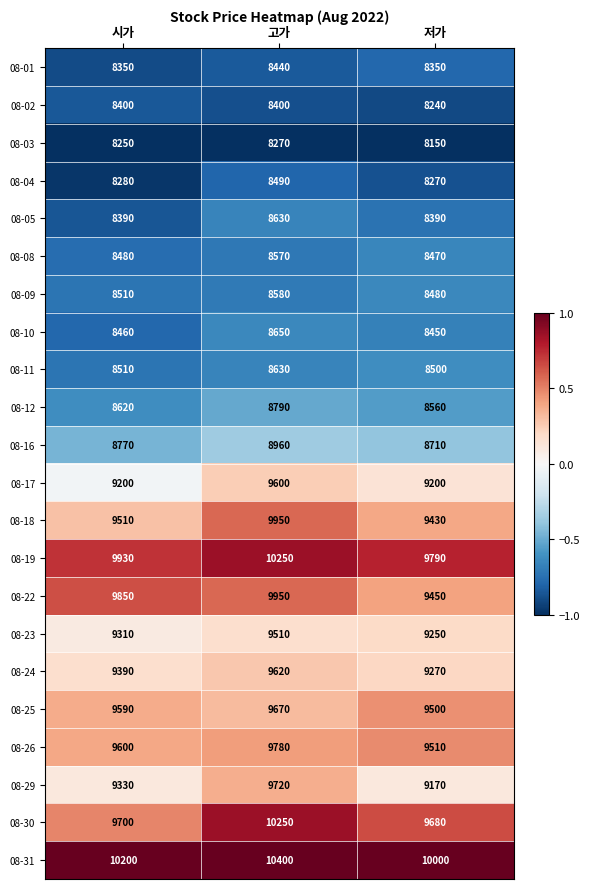

The value of 08-12 at 시가 is 8620. True or false?

True